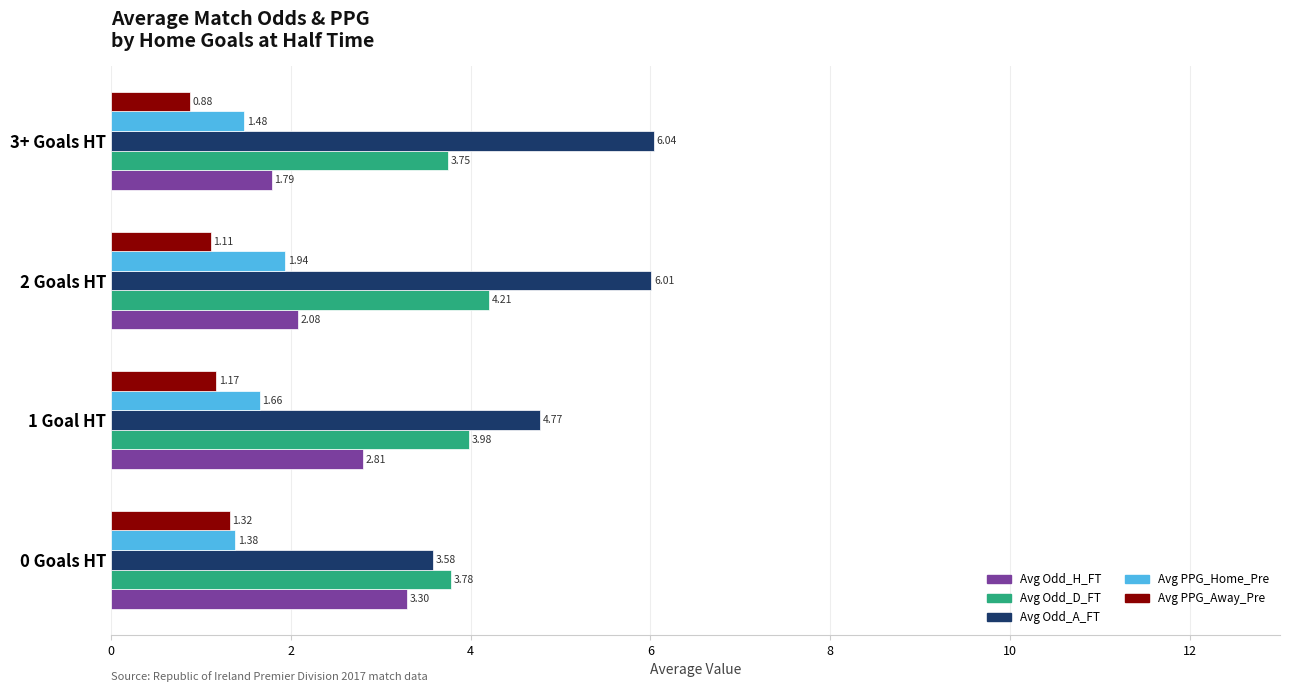

What is the difference between the highest and lowest values at 0 Goals HT?

2.5